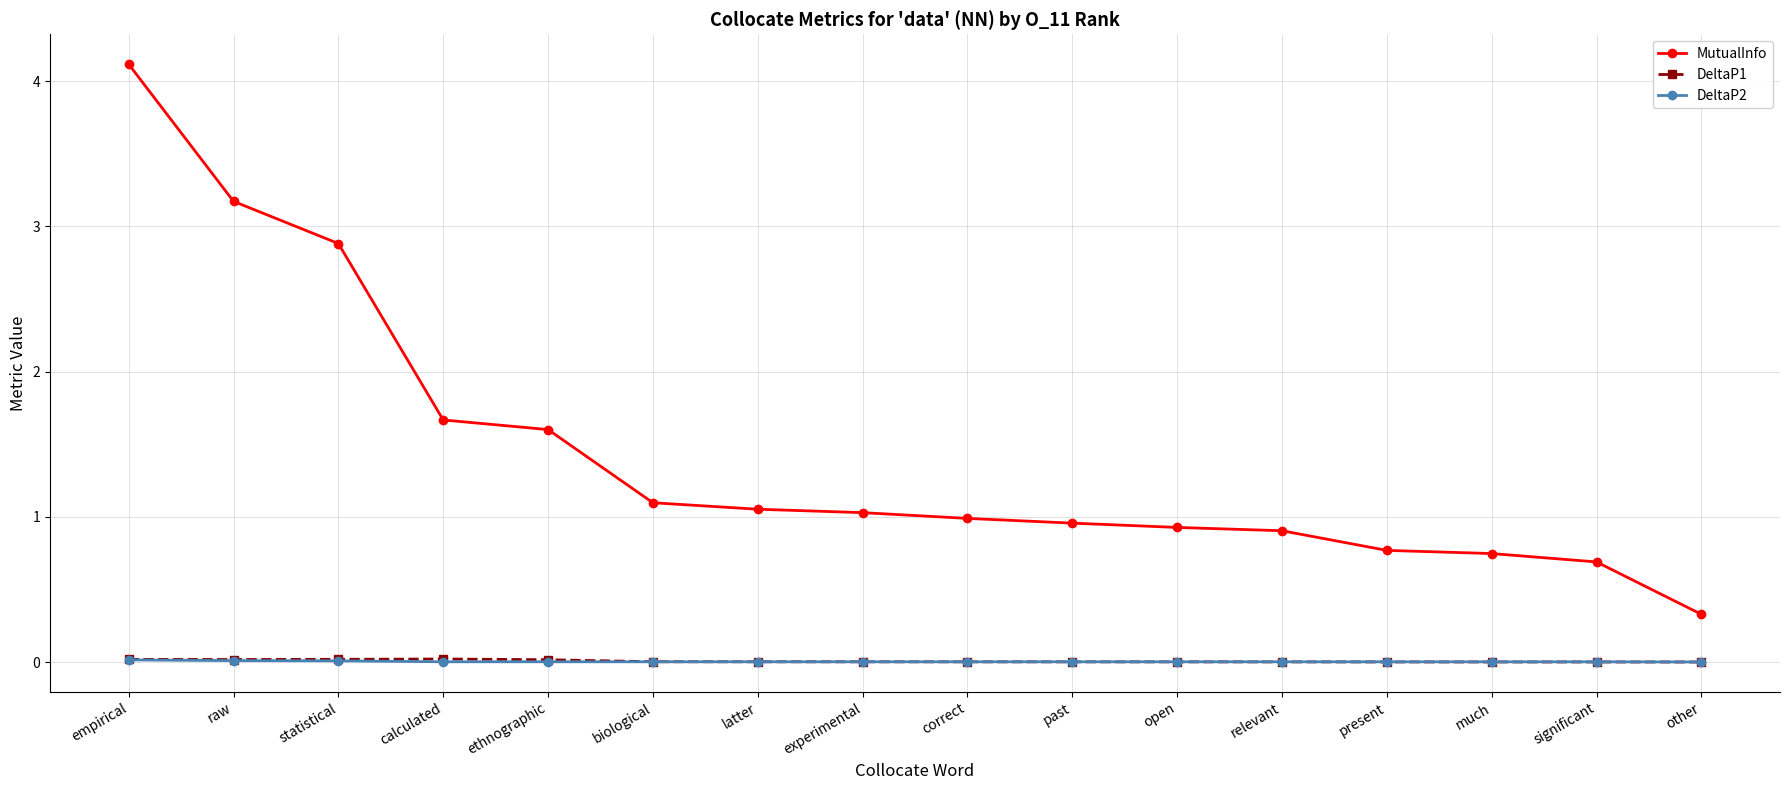

True or false: DeltaP1 and MutualInfo cross at least once.

False